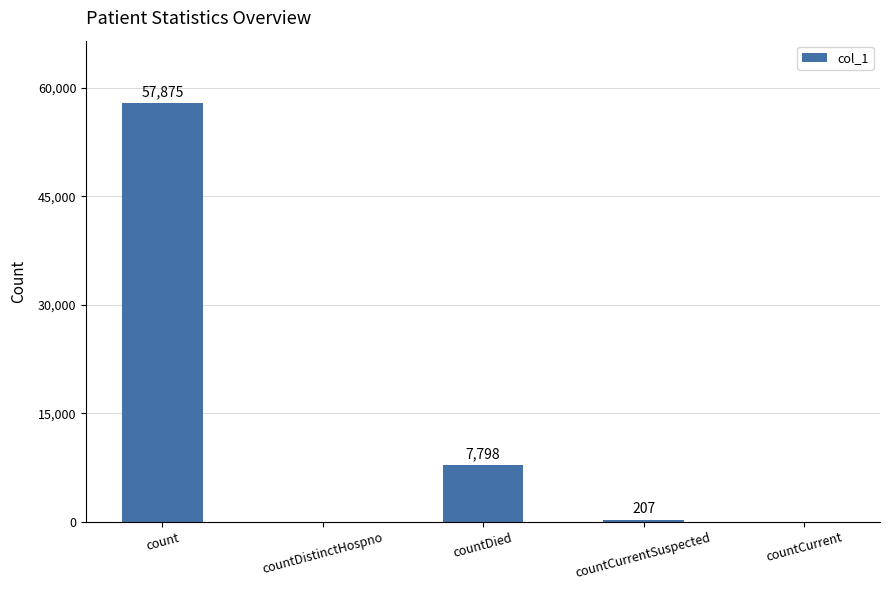

The value at countDistinctHospno is -34006. True or false?

False